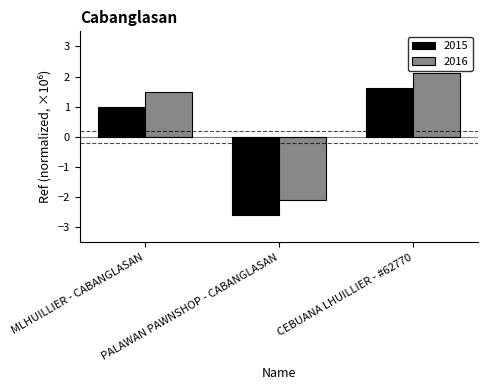

What is the label of the 1st bar from the right?

CEBUANA LHUILLIER - #62770